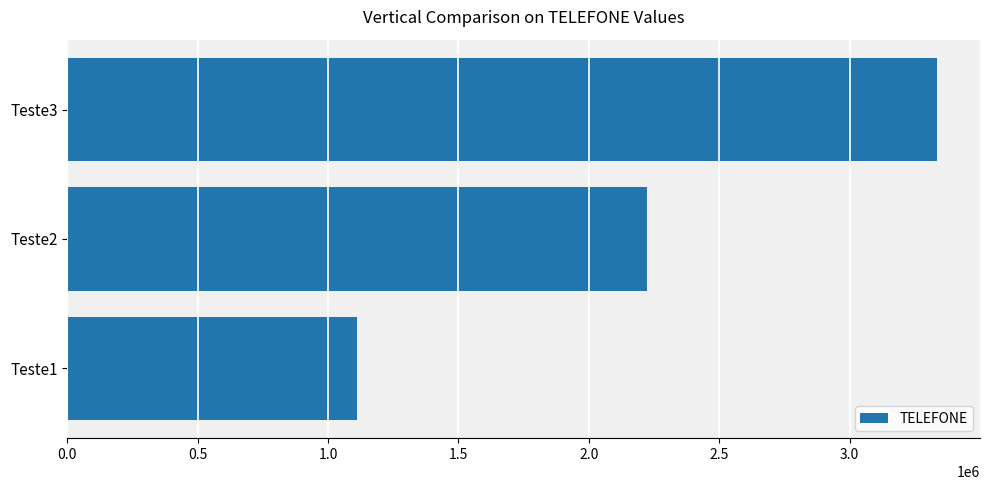

List the labels in order of value, largest first.

Teste3, Teste2, Teste1